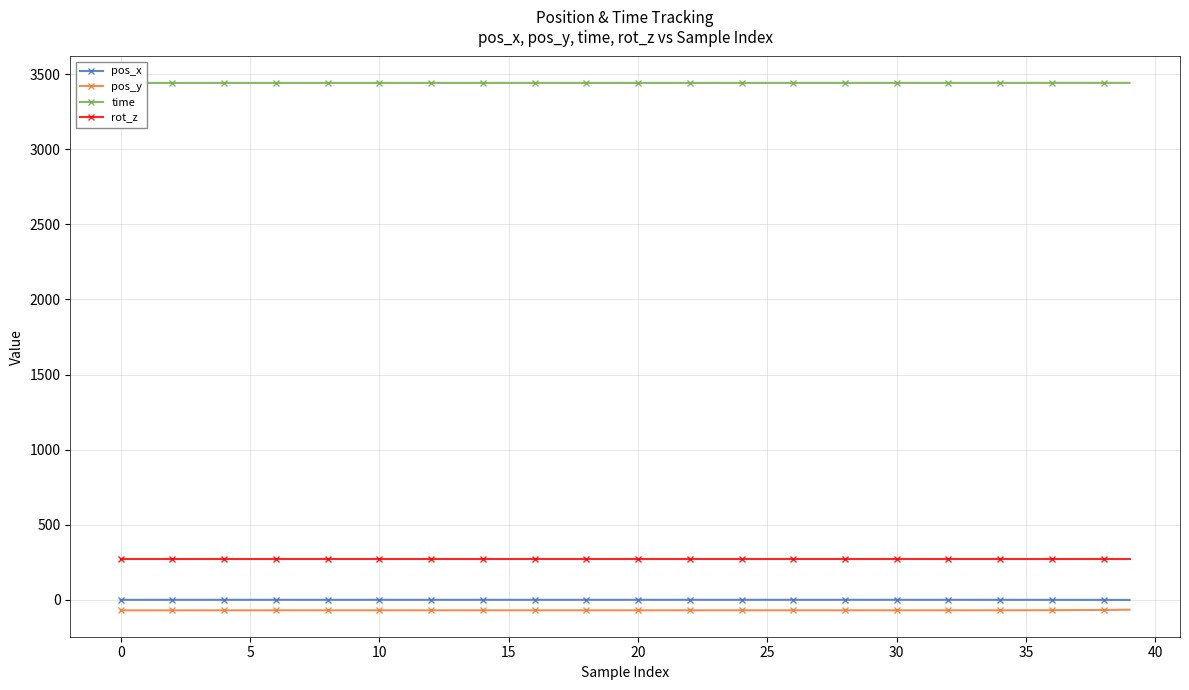

True or false: pos_y and pos_x cross at least once.

False